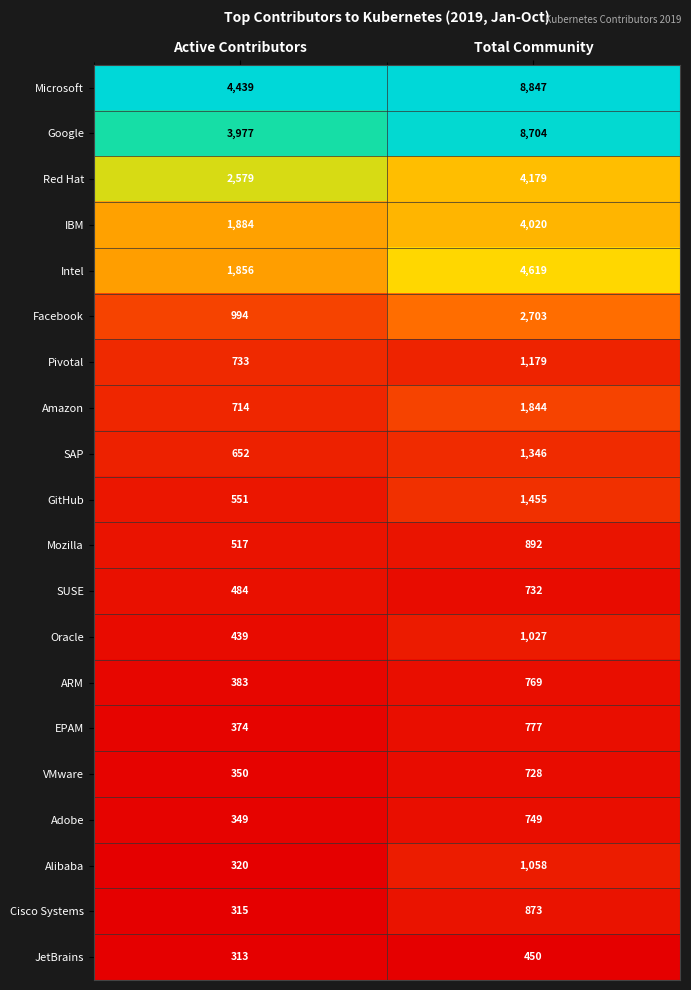

Rank the series by their maximum value, from highest to lowest.

Microsoft, Google, Intel, Red Hat, IBM, Facebook, Amazon, GitHub, SAP, Pivotal, Alibaba, Oracle, Mozilla, Cisco Systems, EPAM, ARM, Adobe, SUSE, VMware, JetBrains